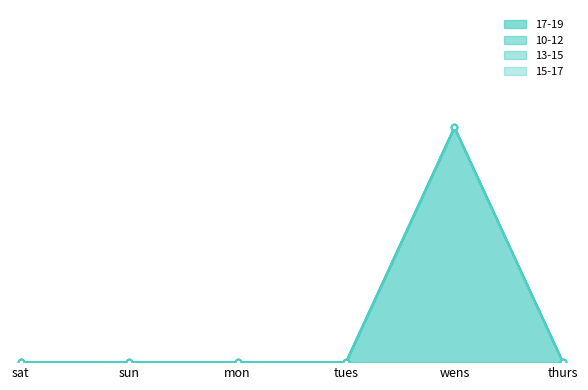

Reading left to right, extract all data points from this chart.

17-19: 0	0	0	0	1	0
10-12: 0	0	0	0	0	0
13-15: 0	0	0	0	0	0
15-17: 0	0	0	0	0	0